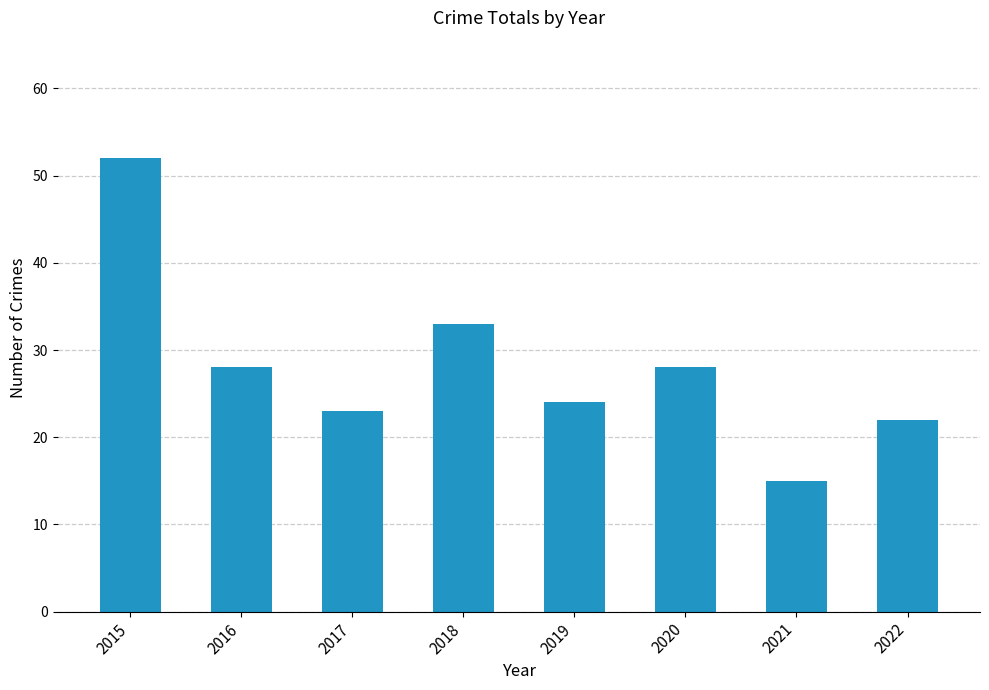

How many data points does each series have?

8